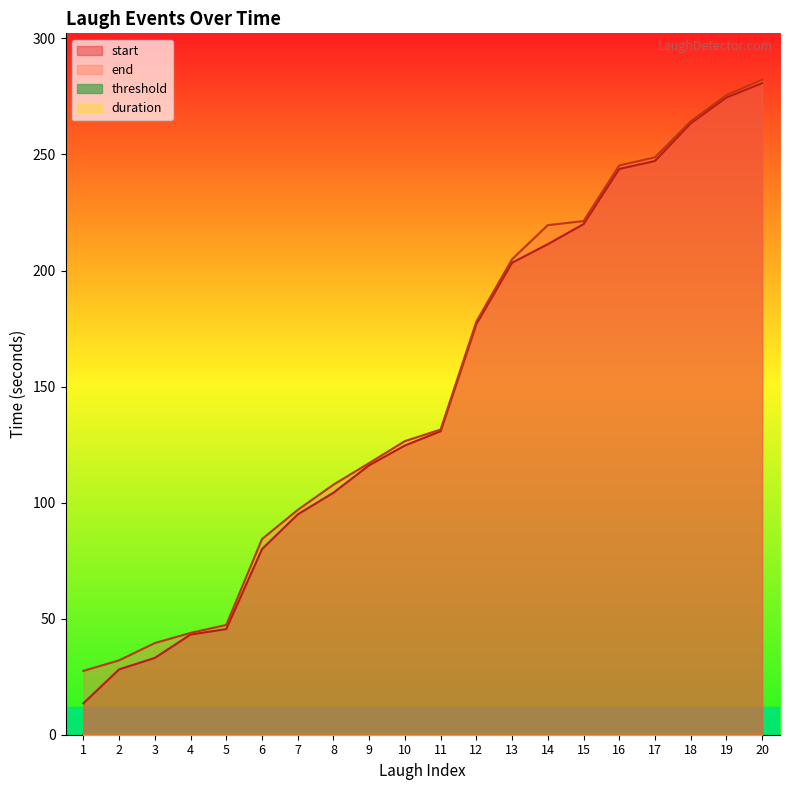

True or false: start and end intersect in this chart.

False